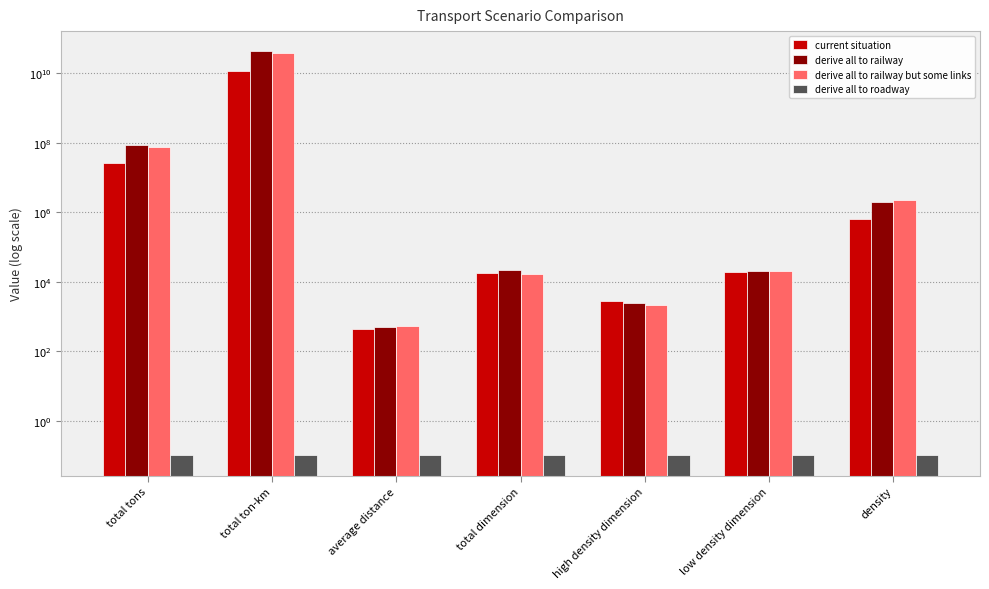

What is the difference between the highest and lowest values at low density dimension?

20294.0